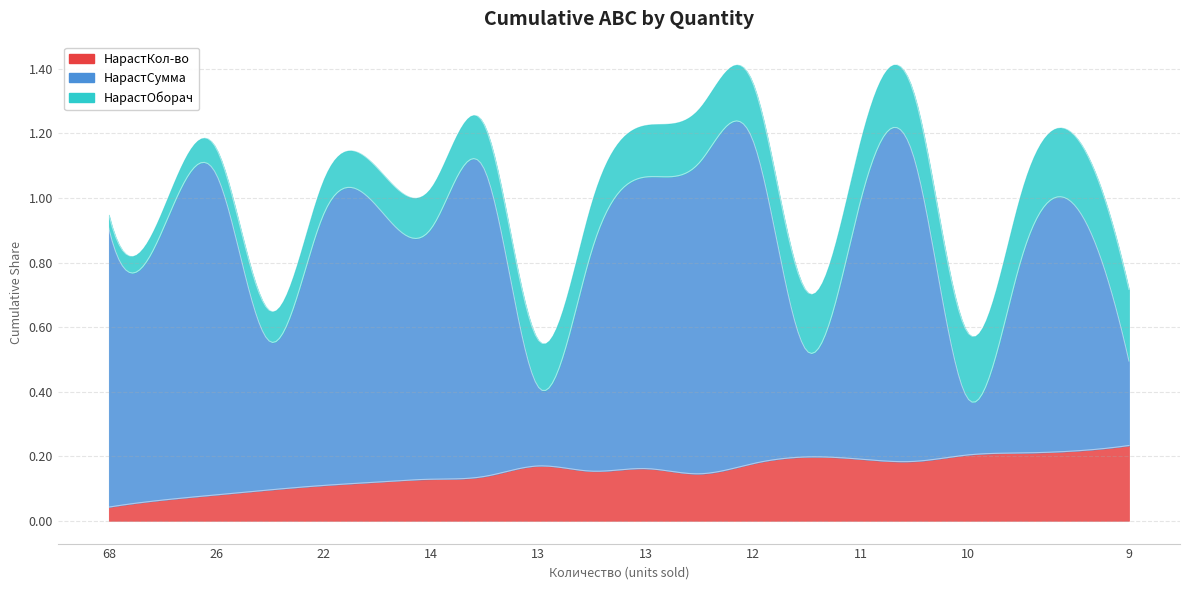

Which series changed the most between 22 and 13?

НарастСумма